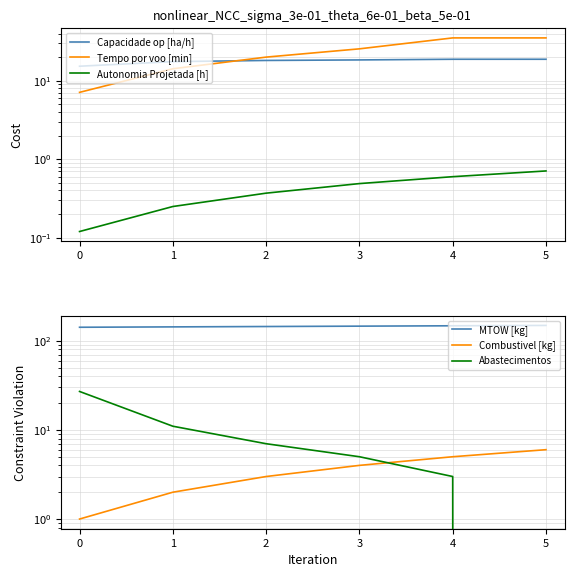

What are all the series names shown in the legend?

Capacidade op [ha/h], Tempo por voo [min], Autonomia Projetada [h], MTOW [kg], Combustivel [kg], Abastecimentos